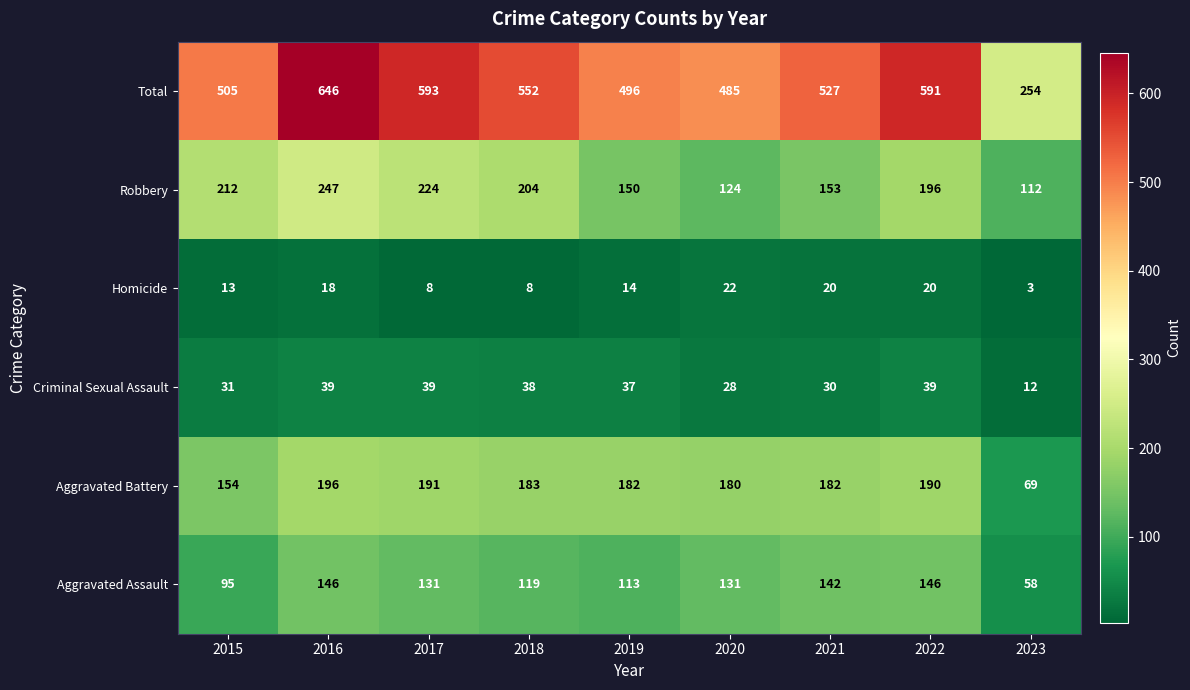

How many series are shown in this chart?

6